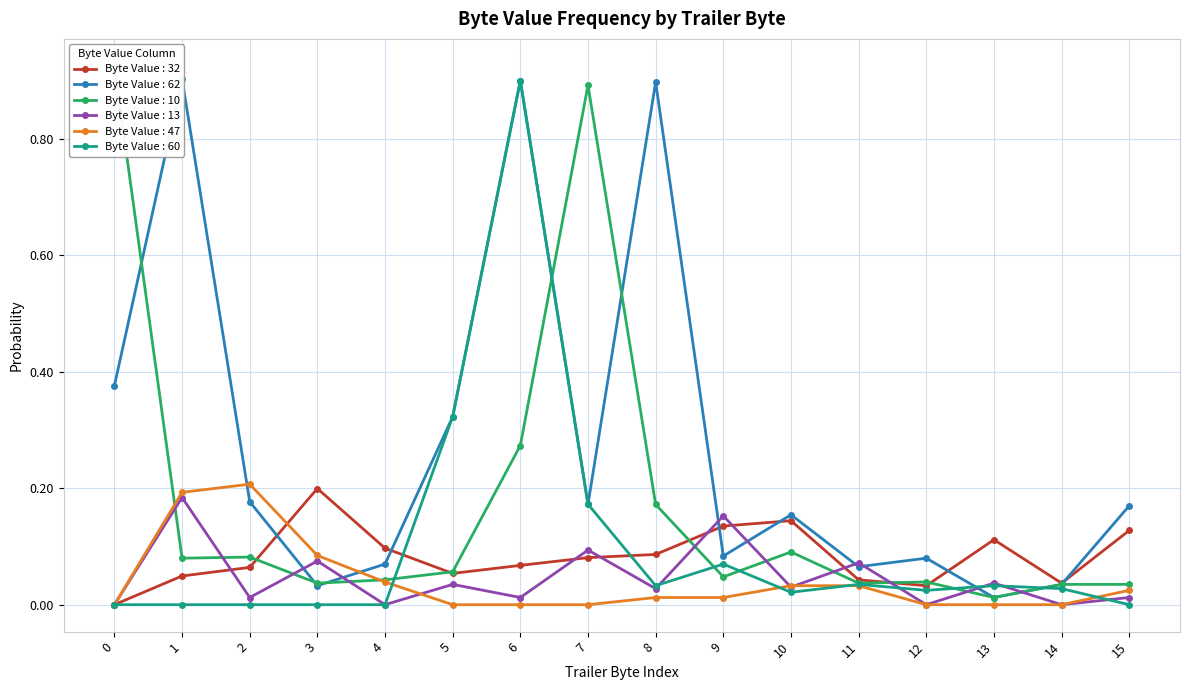

How many interior local peaks does the Byte Value : 60 series have?

4